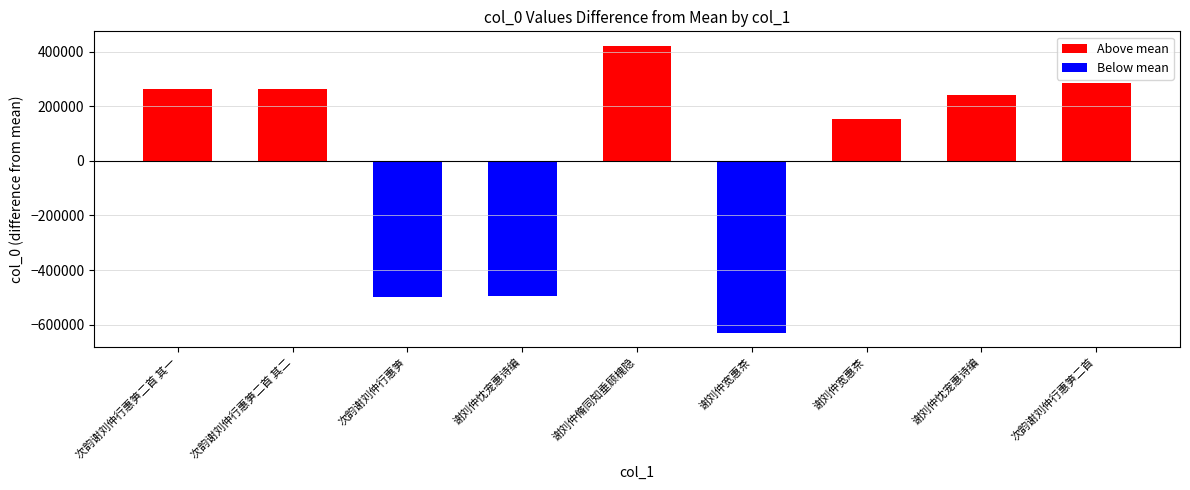

Count the number of data series in this chart.

2